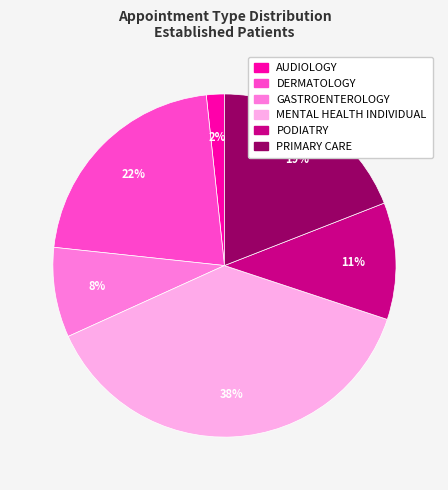

What is the smallest slice in the pie chart?

AUDIOLOGY